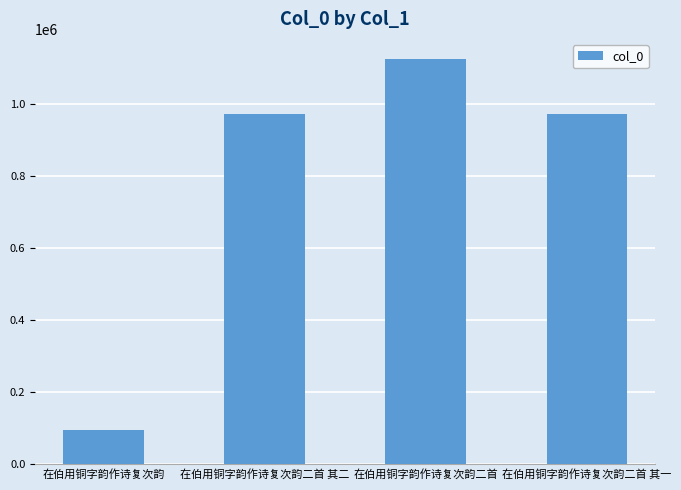

Which has a higher value, 在伯用铜字韵作诗复次韵二首 其一 or 在伯用铜字韵作诗复次韵?

在伯用铜字韵作诗复次韵二首 其一